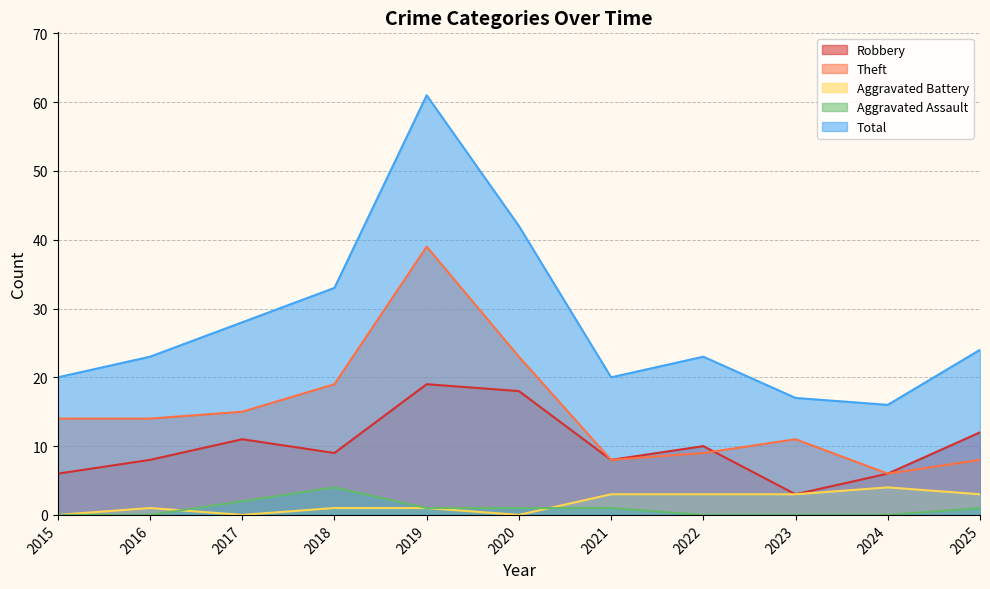

What are all the series names shown in the legend?

Robbery, Theft, Aggravated Battery, Aggravated Assault, Total